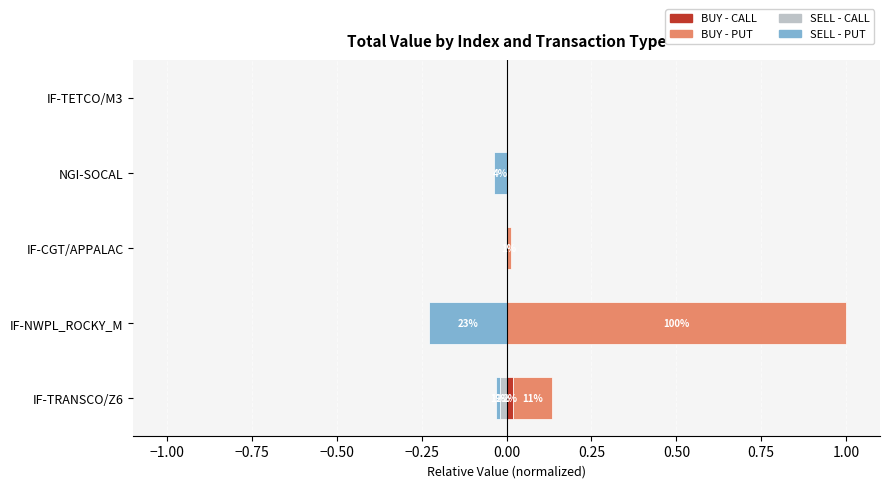

True or false: BUY - PUT has a value of 0.0 at IF-CGT/APPALAC.

True